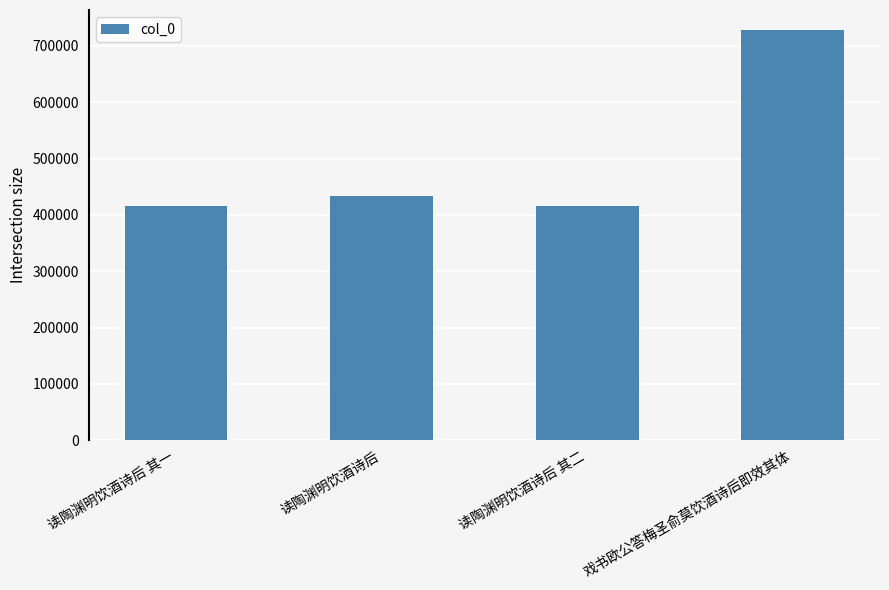

What is the label of the 3rd bar from the left?

读陶渊明饮酒诗后 其二